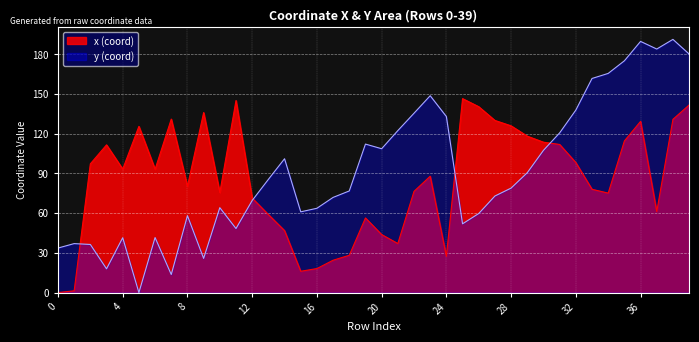

Is it true that y (coord) equals 25.8 at 9?

True